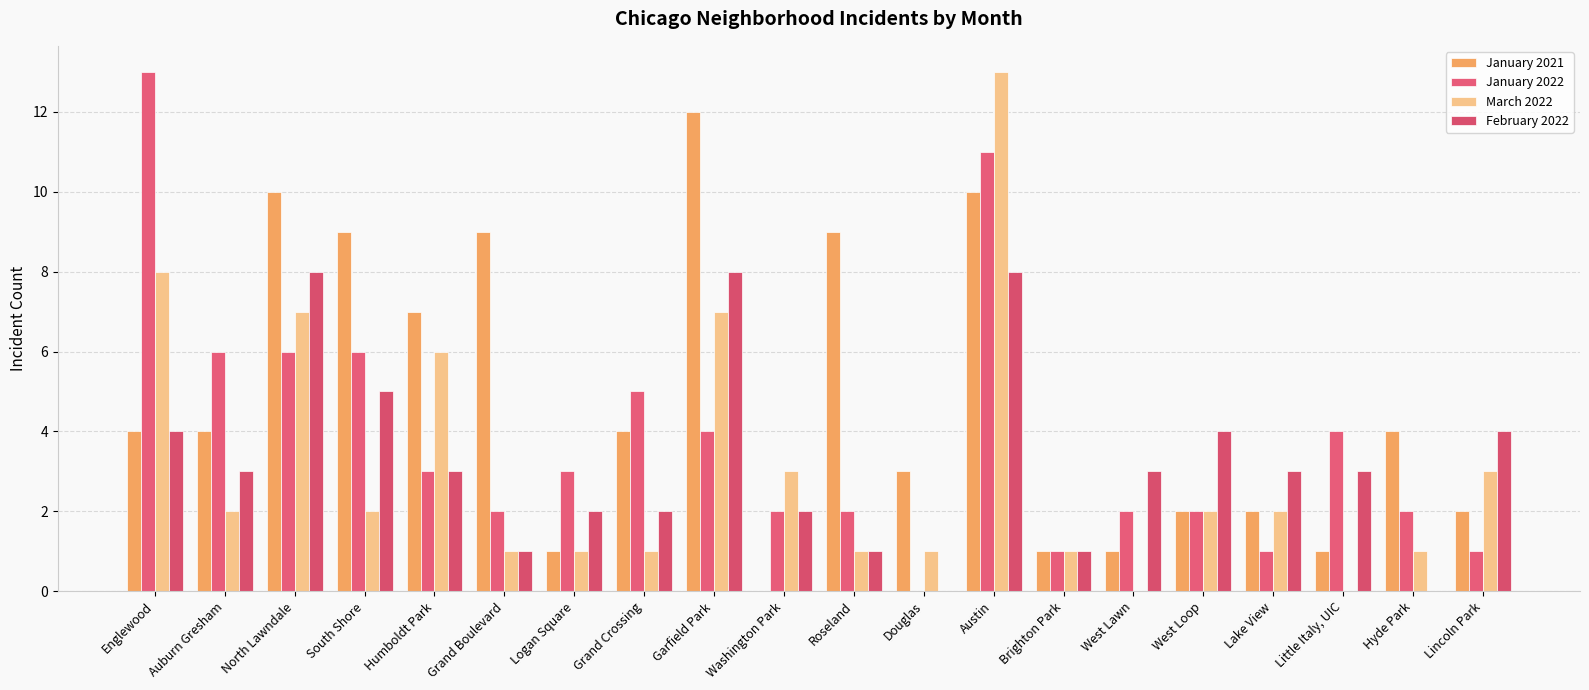

Between Roseland and Douglas, which series saw the biggest shift?

January 2021